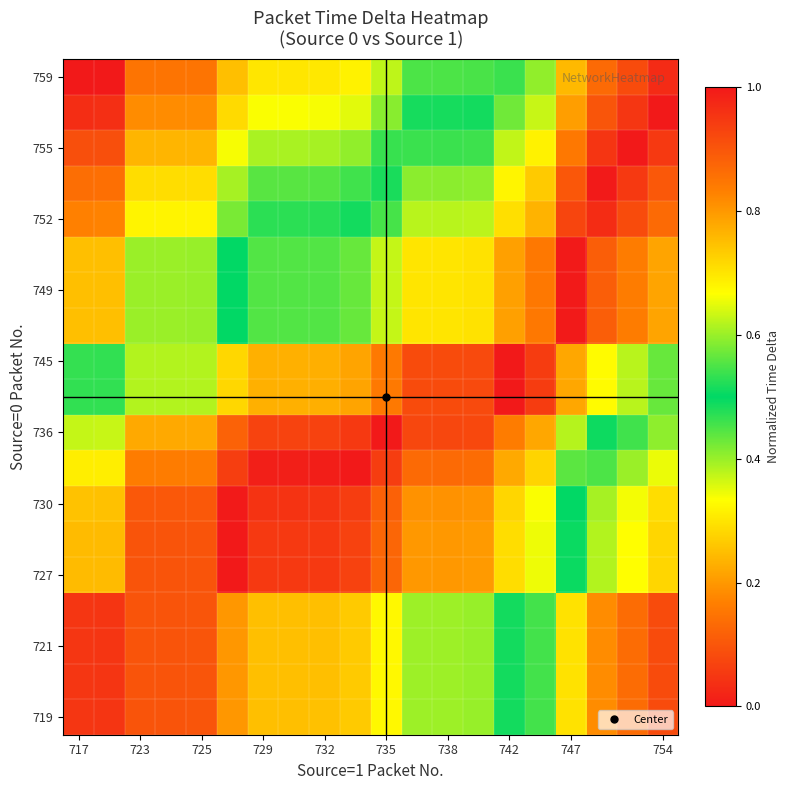

What is the maximum value shown in the chart?

1.0